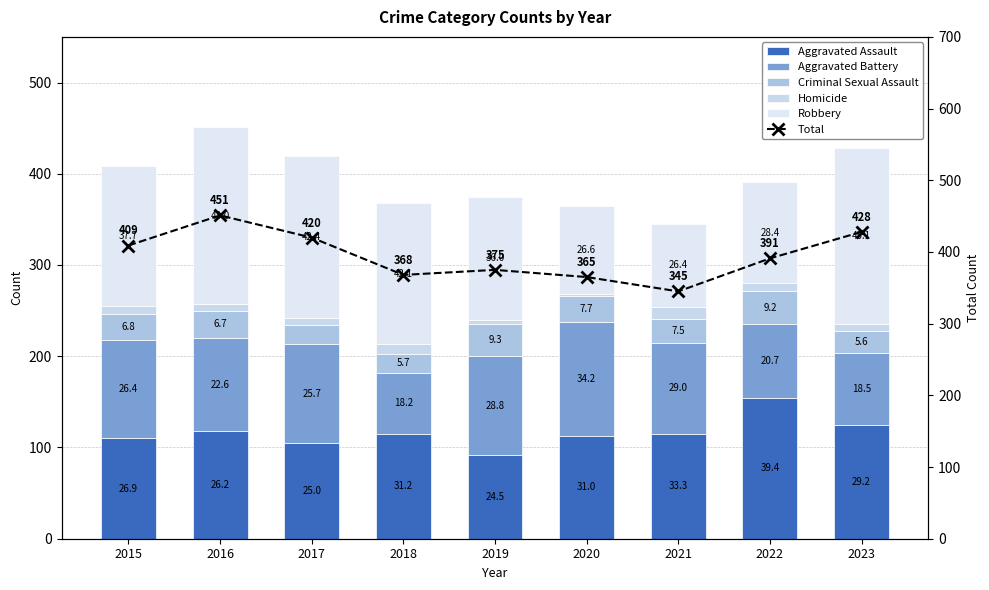

Where does the Total series first go above 391?

2015